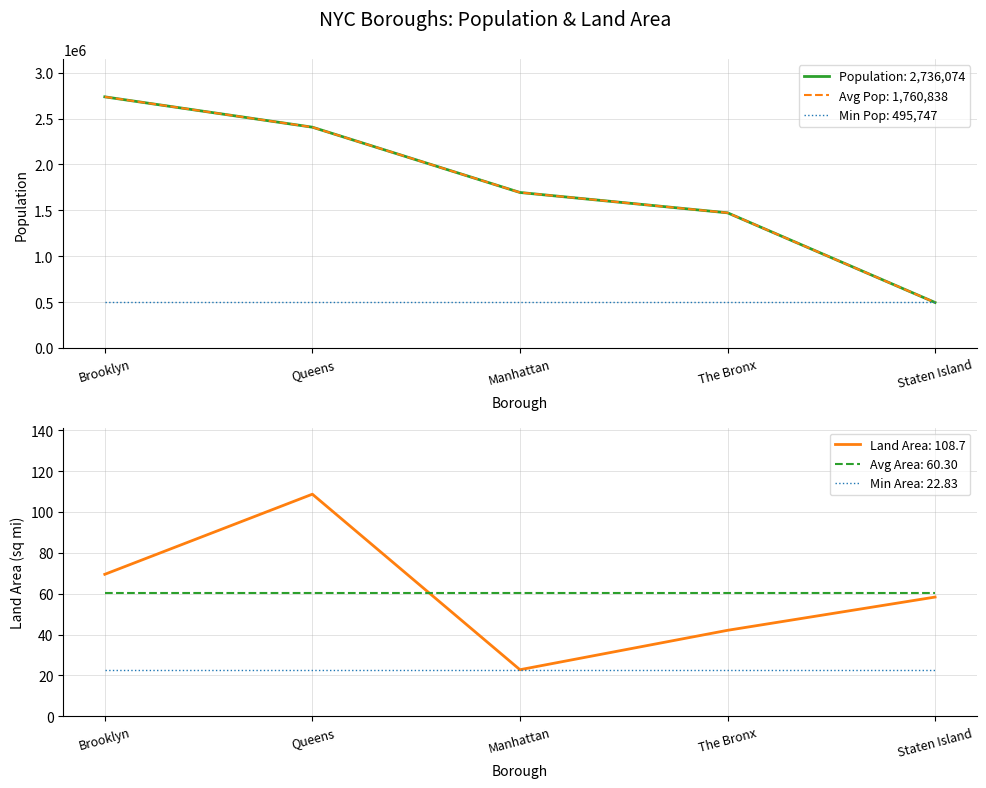

At which label does population reach its minimum?

Staten Island